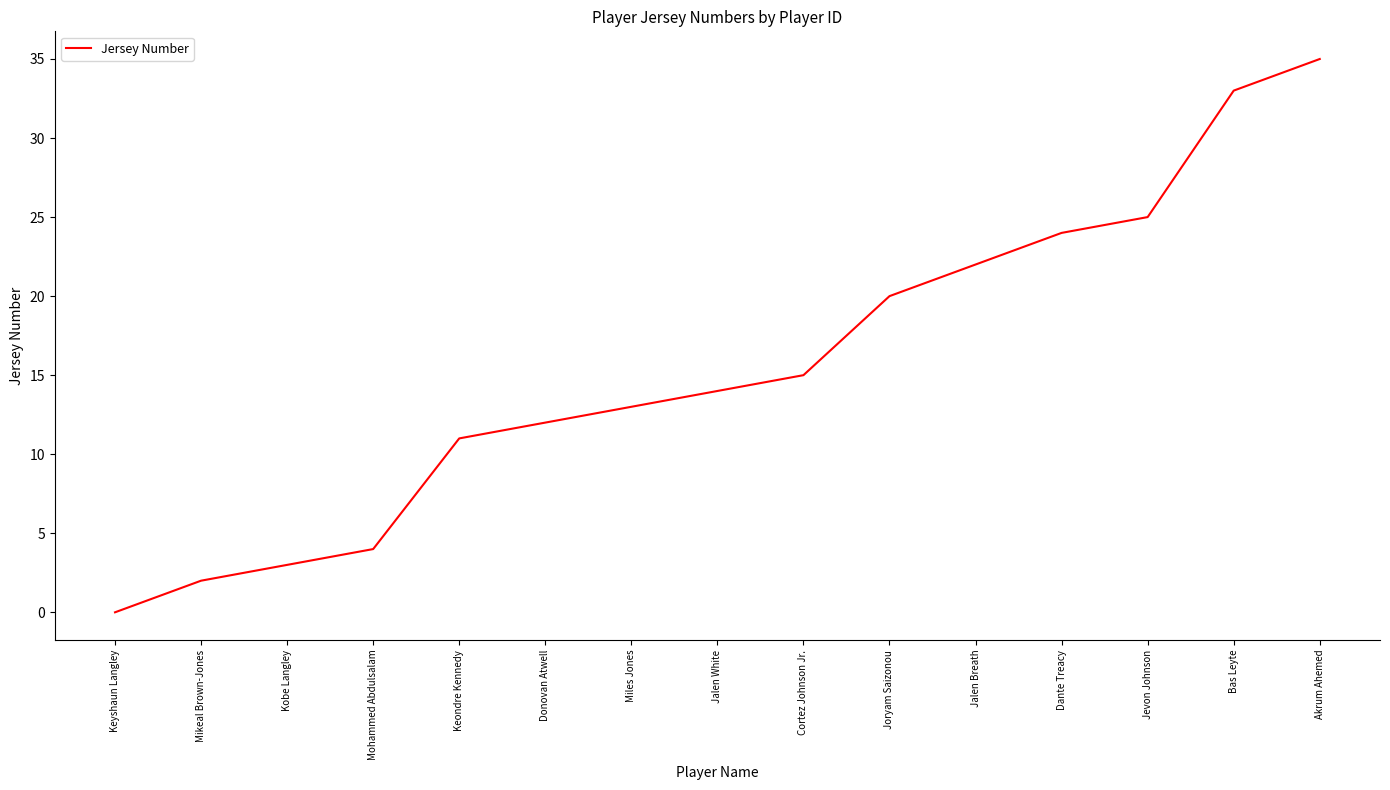

Reading left to right, transcribe all the data shown in this chart.

0	2	3	4	11	12	13	14	15	20	22	24	25	33	35